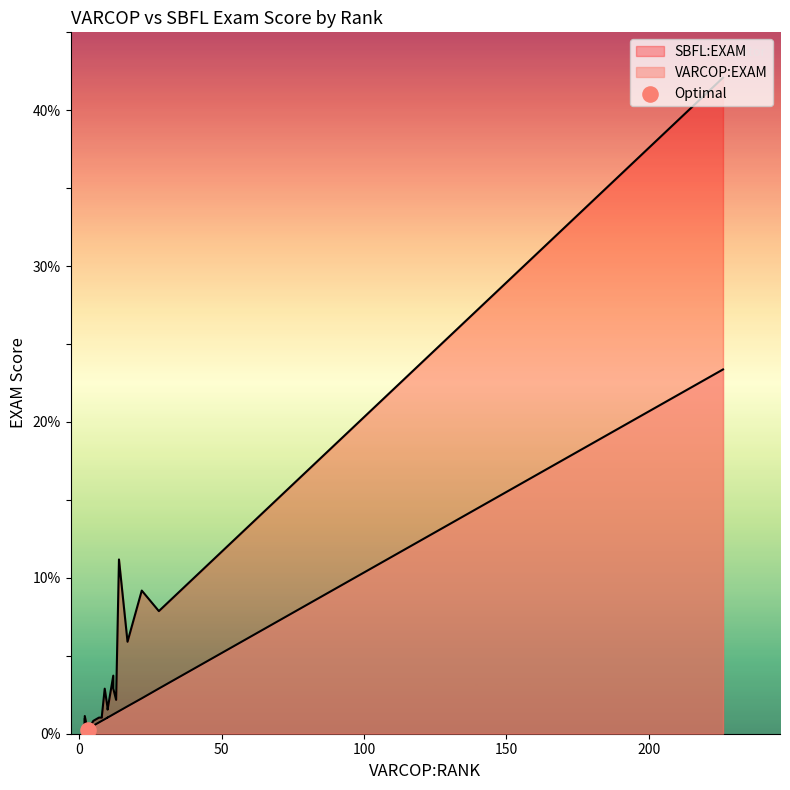

Which series contains the lowest Y value?

VARCOP:EXAM